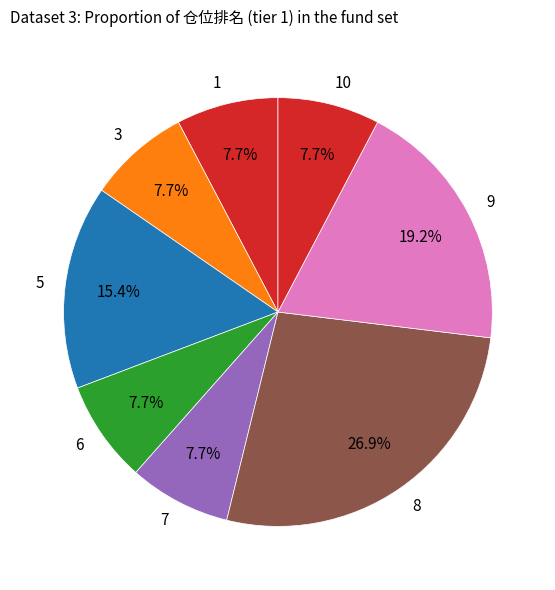

To the nearest percent, what portion does 1 represent?

8%